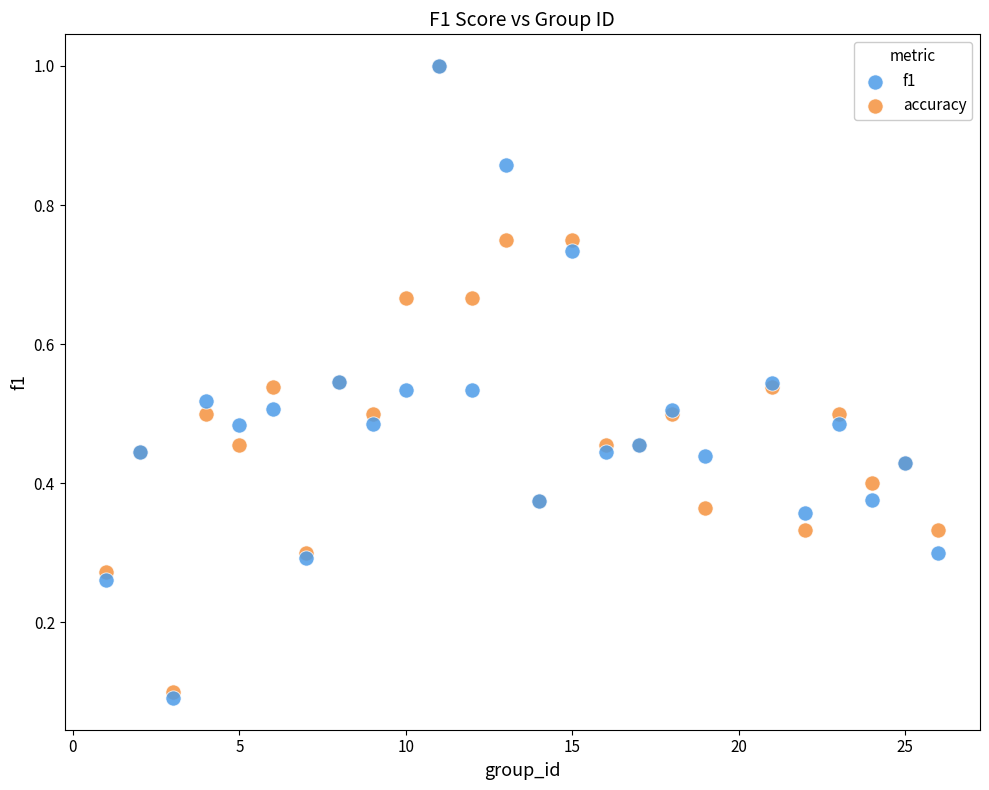

Which series has the largest Y range (max minus min)?

f1